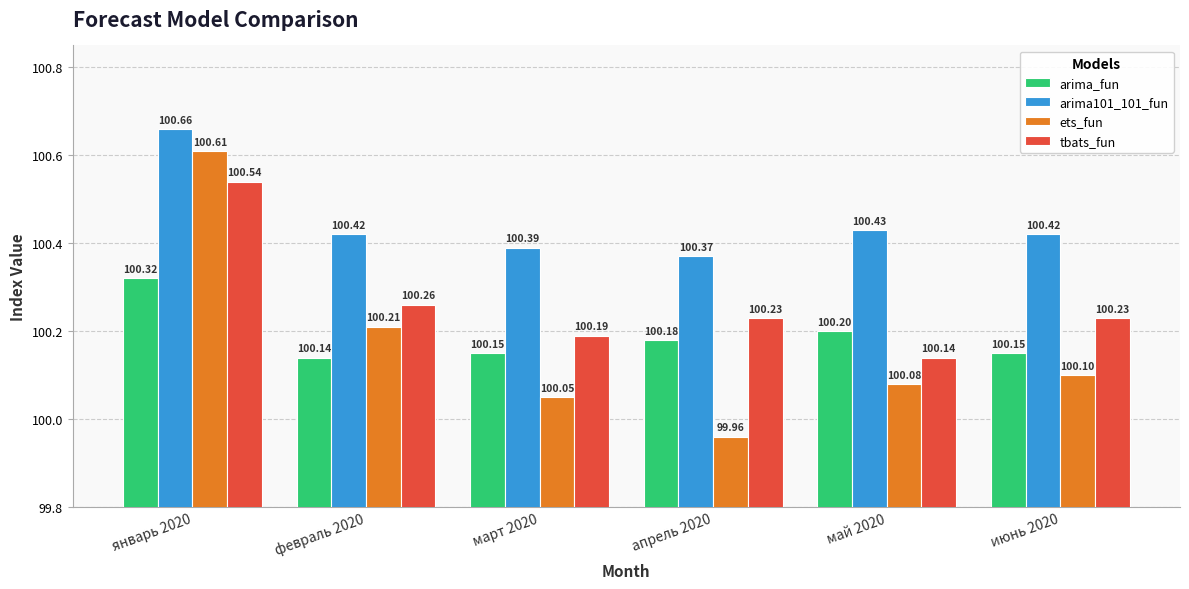

The value of tbats_fun at февраль 2020 is 59.0. True or false?

False